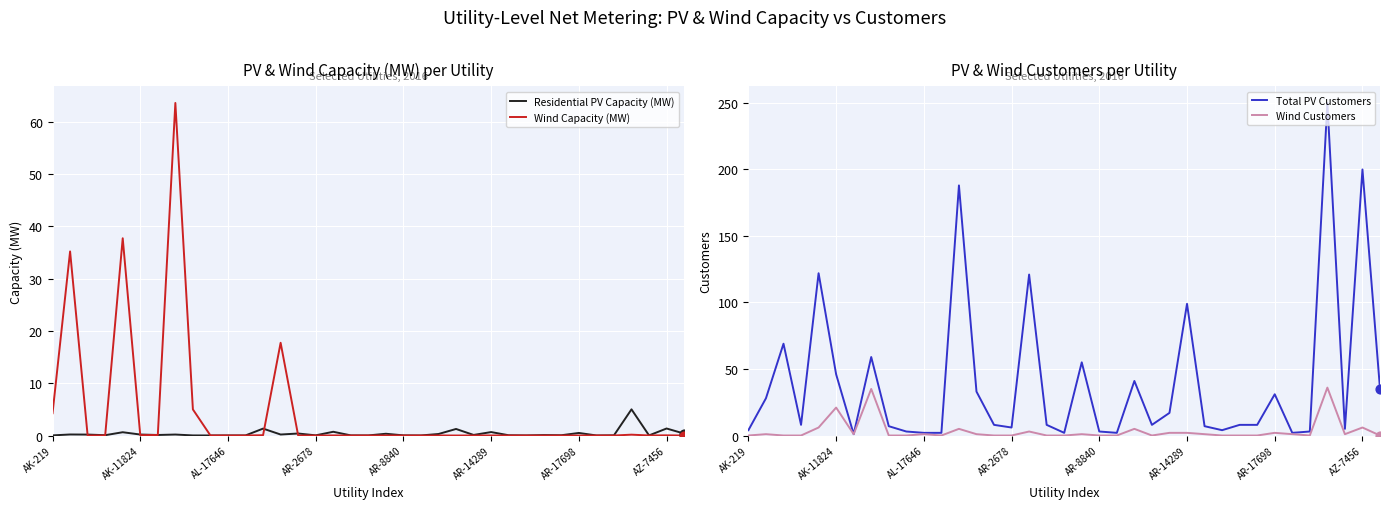

What is the total value across all series at 11?

2.0